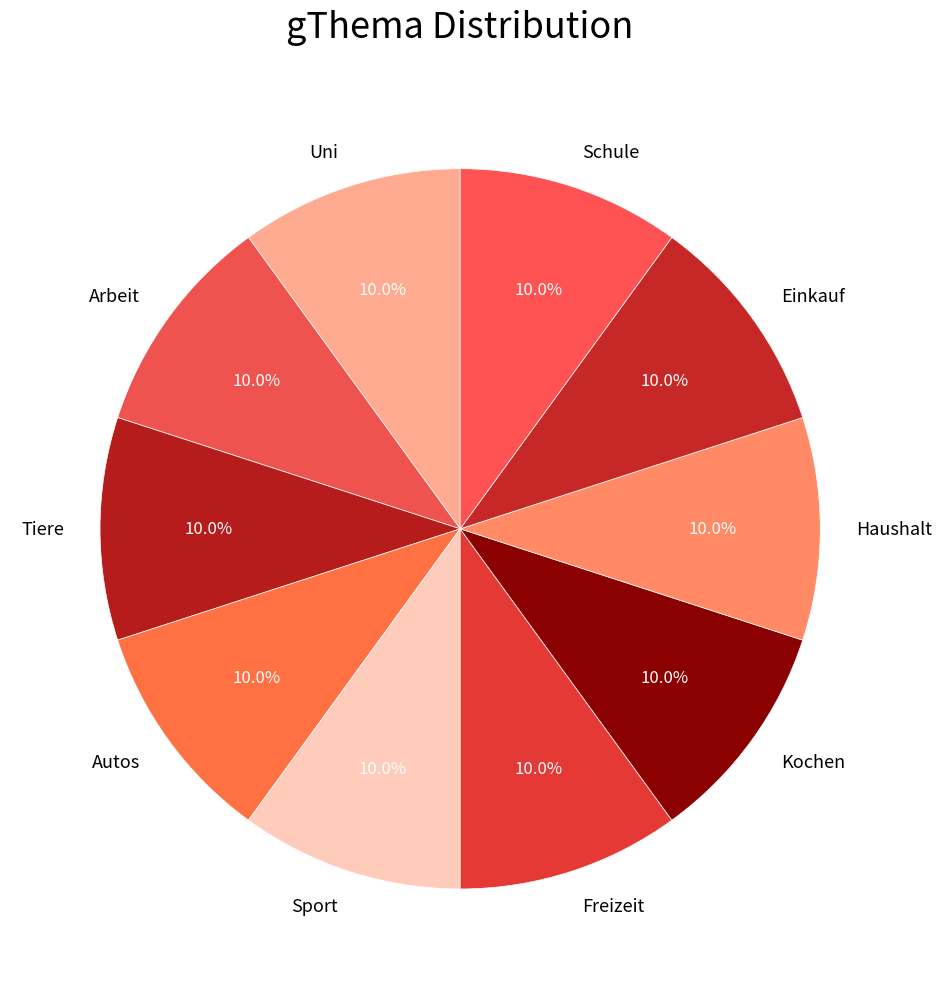

What is the total percentage of Autos and Kochen?

20.0%